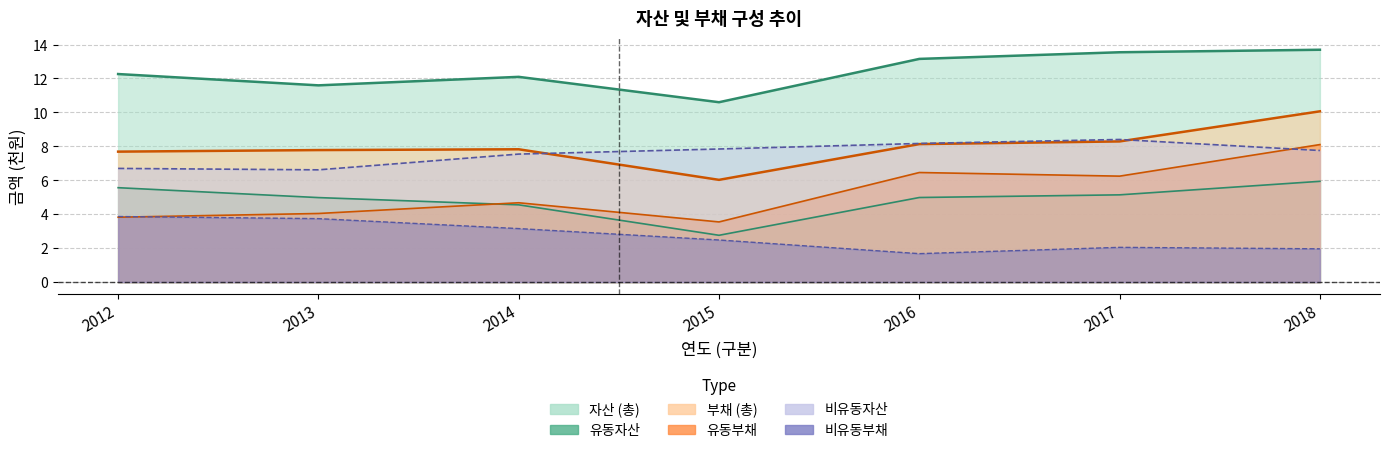

Reading left to right, extract all data points from this chart.

자산: 2012=12.3	2013=11.6	2014=12.1	2015=10.6	2016=13.2	2017=13.5	2018=13.7
유동자산: 2012=5.6	2013=5.0	2014=4.6	2015=2.8	2016=5.0	2017=5.1	2018=5.9
비유동자산: 2012=6.7	2013=6.6	2014=7.5	2015=7.8	2016=8.2	2017=8.4	2018=7.8
부채: 2012=7.7	2013=7.8	2014=7.8	2015=6.0	2016=8.1	2017=8.3	2018=10.1
유동부채: 2012=3.8	2013=4.0	2014=4.7	2015=3.5	2016=6.5	2017=6.2	2018=8.1
비유동부채: 2012=3.9	2013=3.7	2014=3.2	2015=2.5	2016=1.7	2017=2.0	2018=2.0